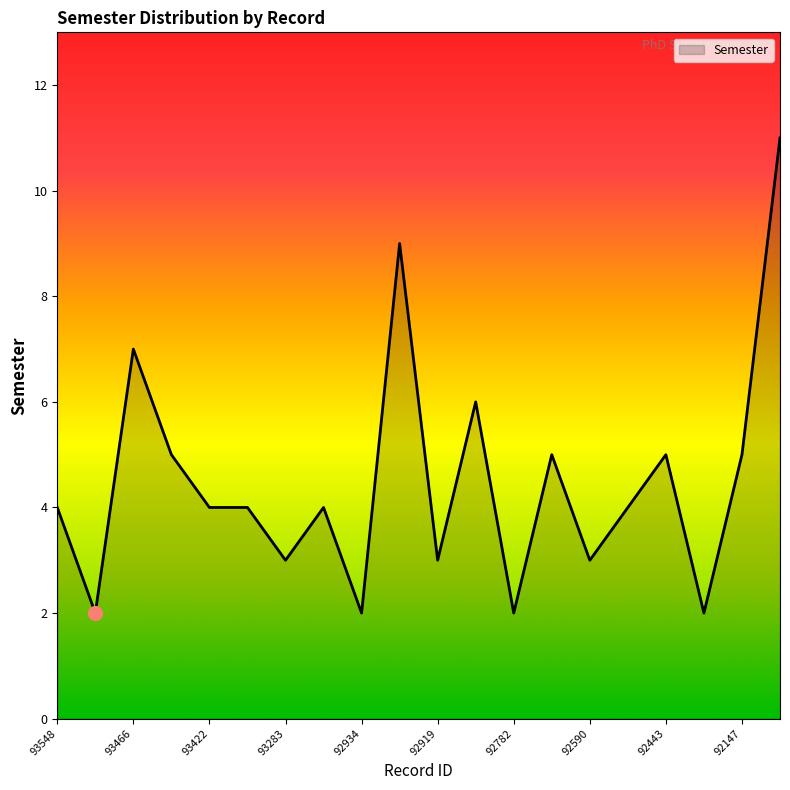

What is the greatest value displayed?

11